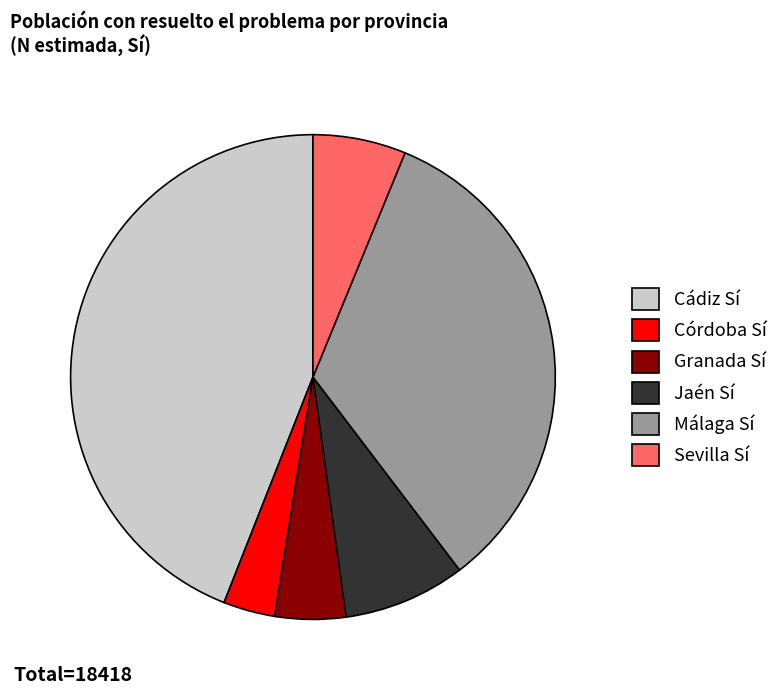

Do Sevilla Sí and Jaén Sí together represent more than half of the pie?

No